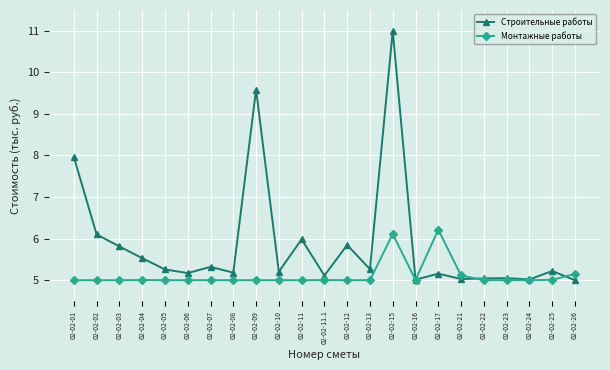

After their last crossing, which series has the higher values: Строительные работы or Монтажные работы?

Монтажные работы